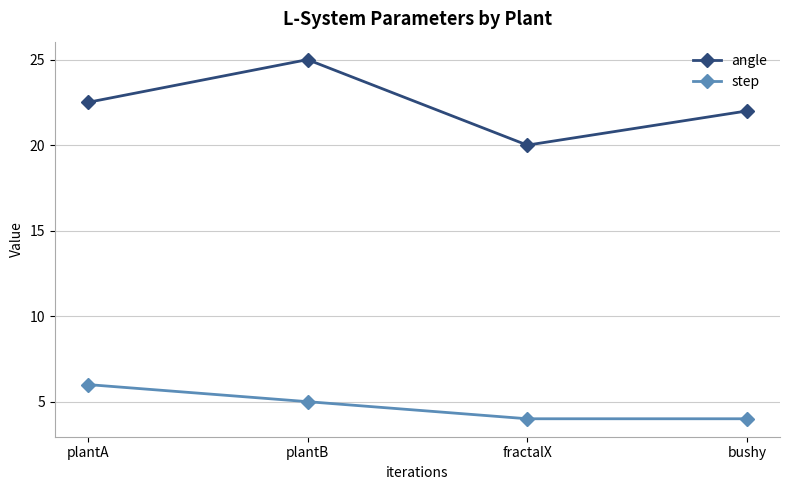

At which label is angle closest to 22?

bushy